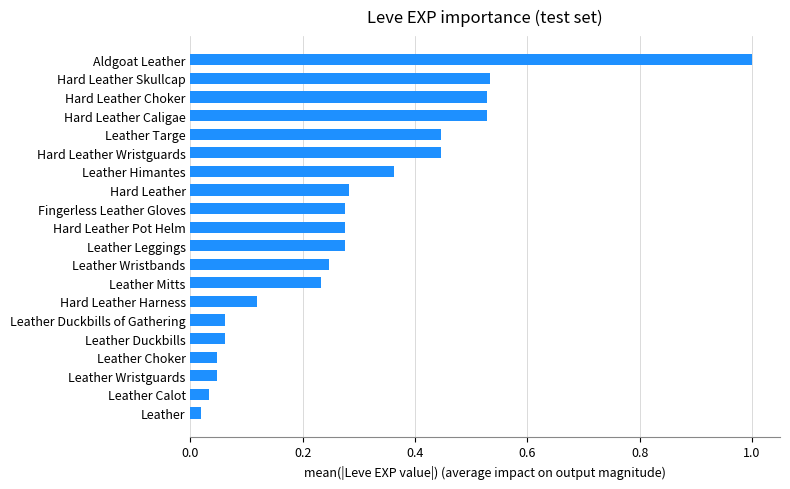

What is the sum of all values?

5.8